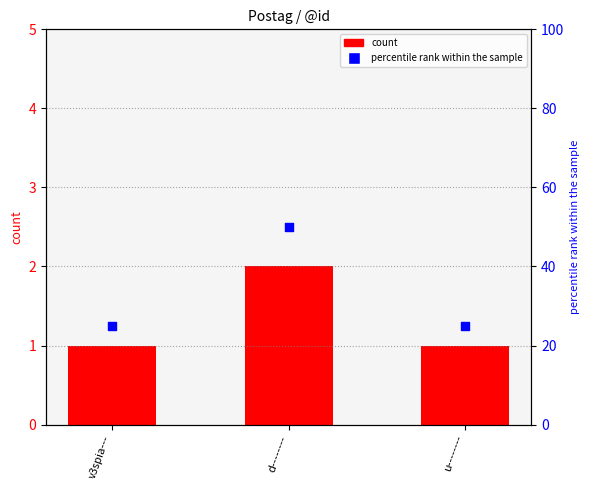

What are all the series names shown in the legend?

count, percentile rank within the sample